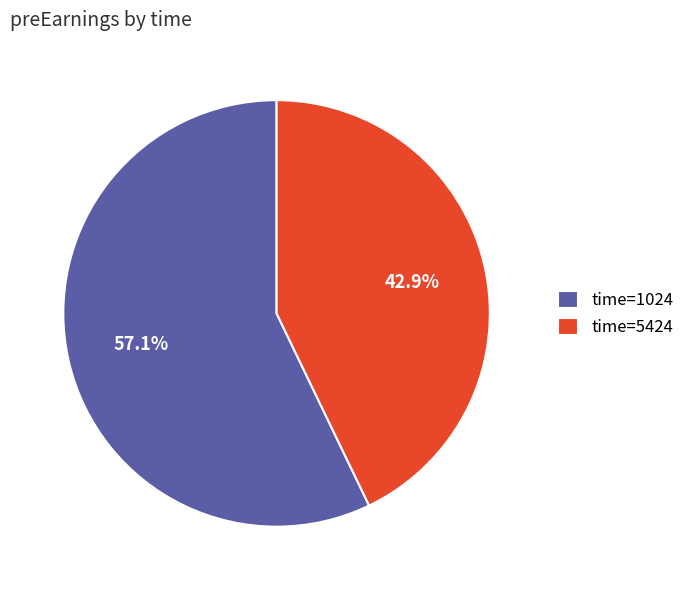

Count the number of slices in the pie.

2